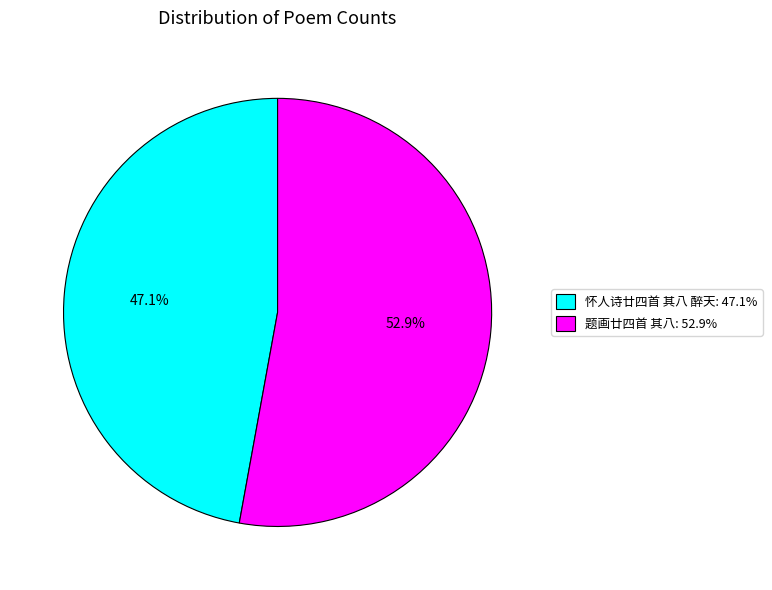

Which has a higher value, 怀人诗廿四首 其八 醉天: 47.1% or 题画廿四首 其八: 52.9%?

题画廿四首 其八: 52.9%